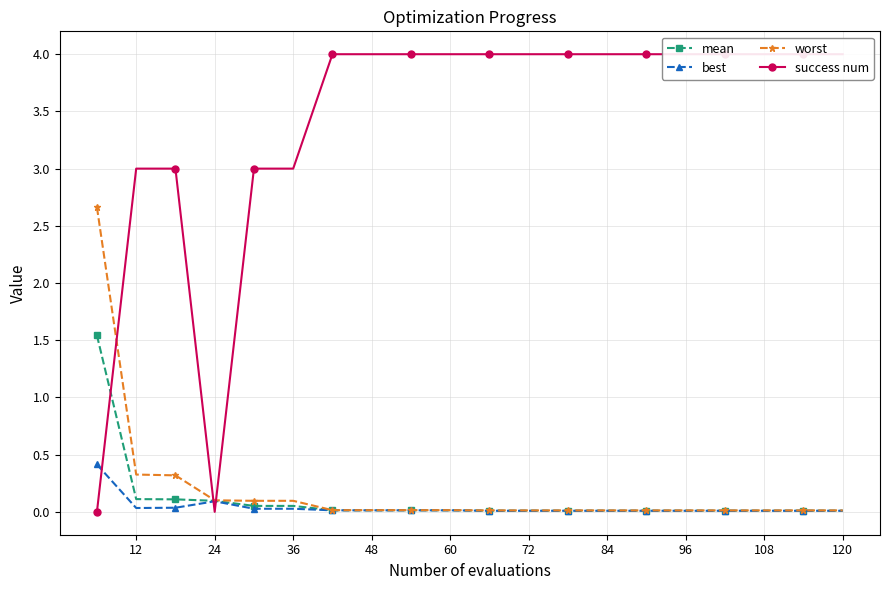

Is it true that best equals 0.0 at 72?

True